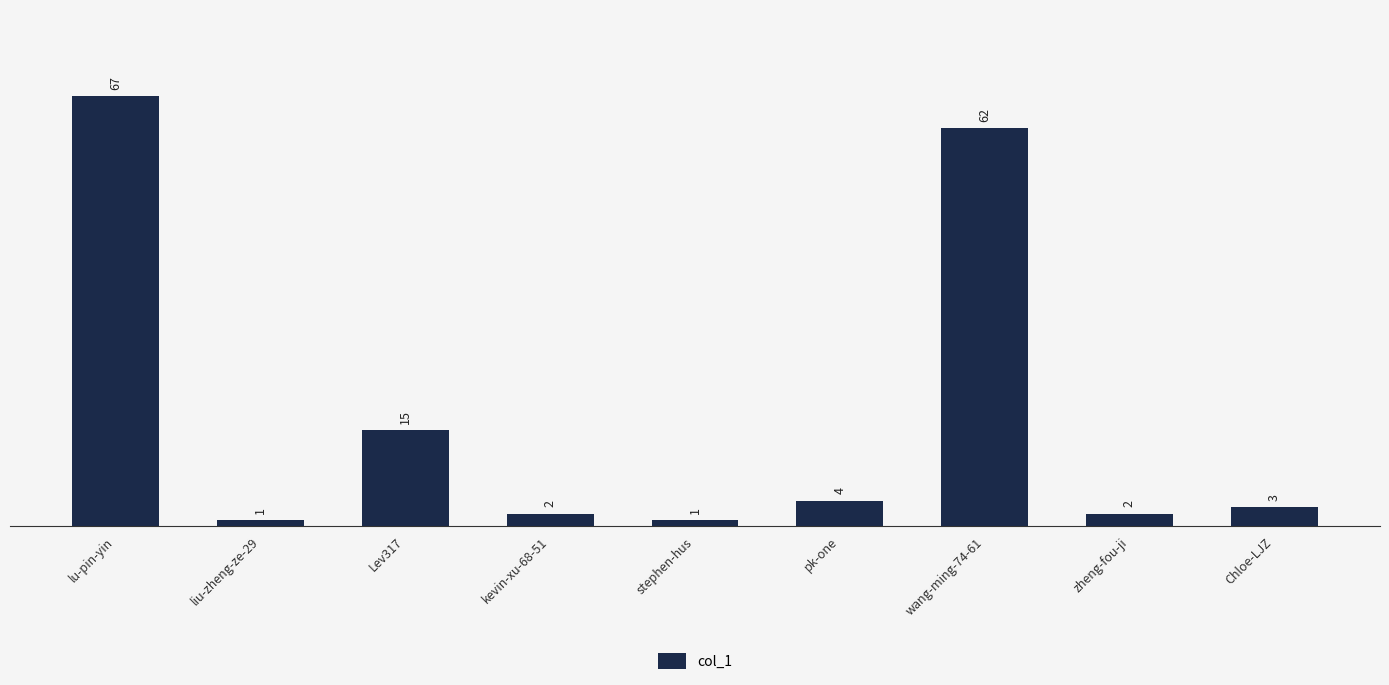

Are the bars horizontal?

No